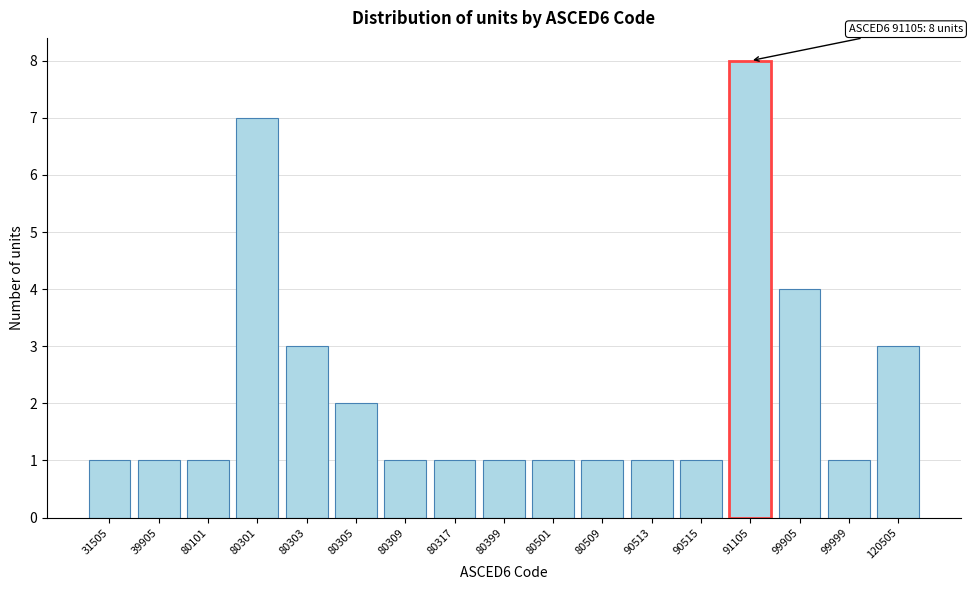

Reading left to right, extract all data points from this chart.

1	1	1	7	3	2	1	1	1	1	1	1	1	8	4	1	3